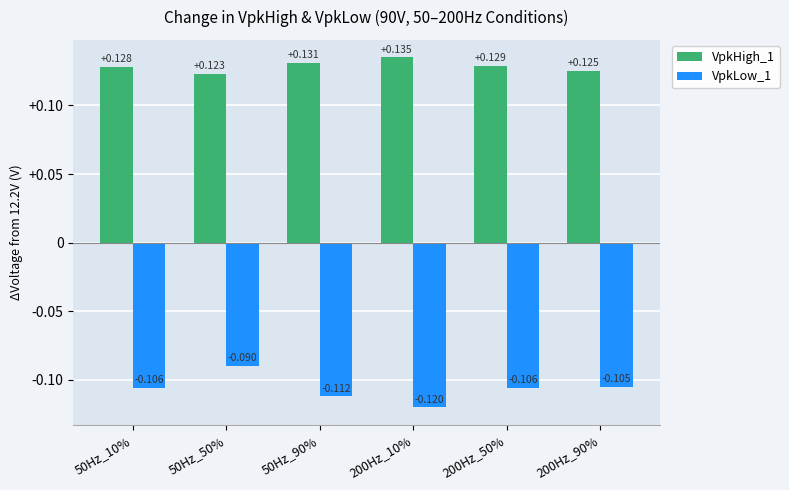

At 200Hz_10%, list the series in order from smallest to largest.

VpkLow_1, VpkHigh_1